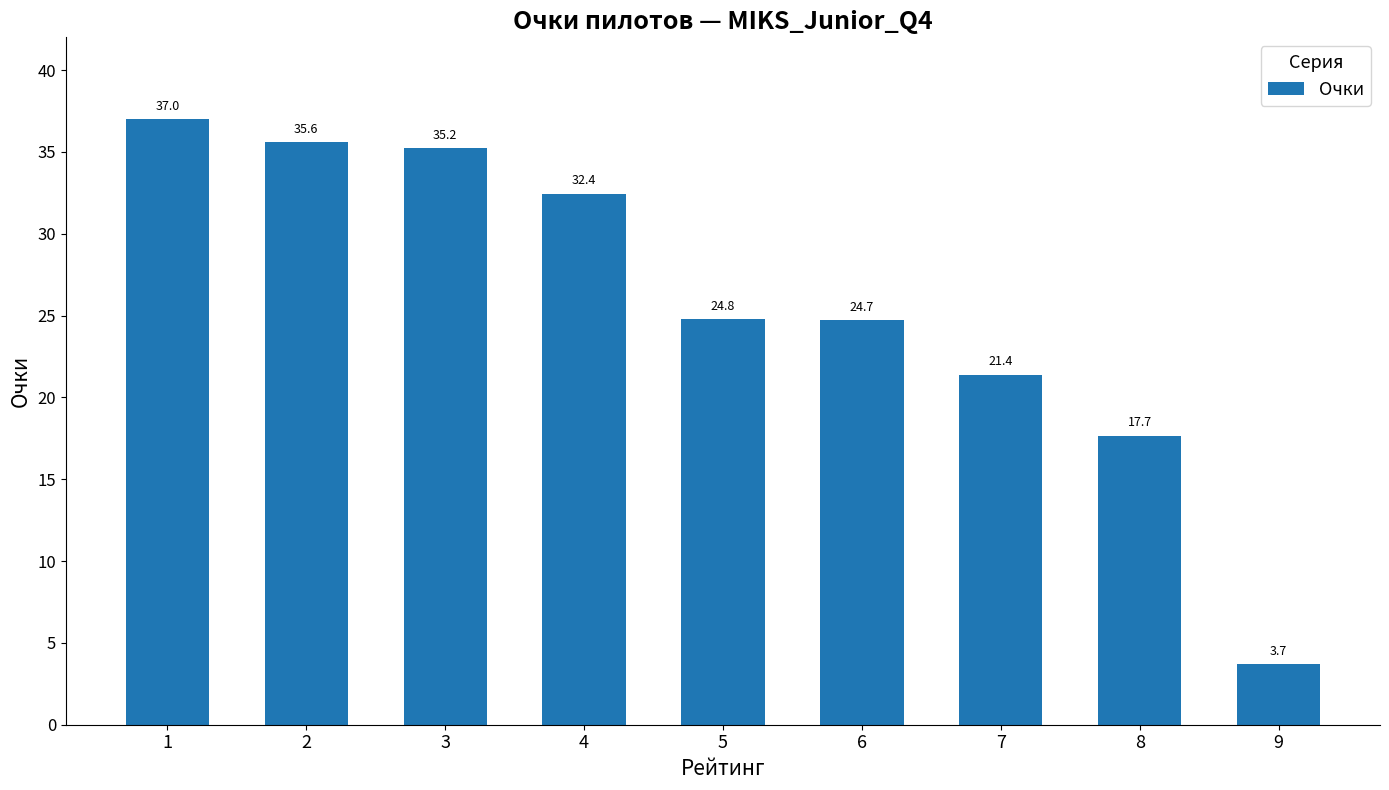

What is the sum of the values at 9 and 7?

25.1